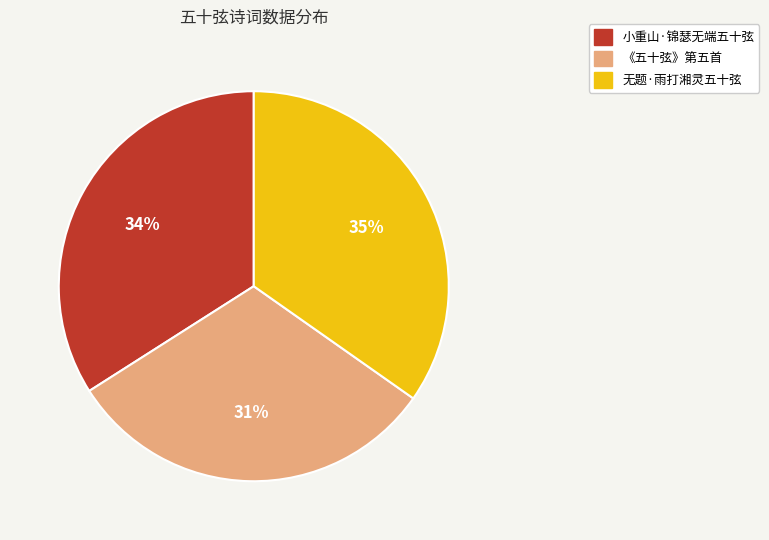

To the nearest percent, what is the difference between the 《五十弦》第五首 and 无题·雨打湘灵五十弦 slice percentages?

4%